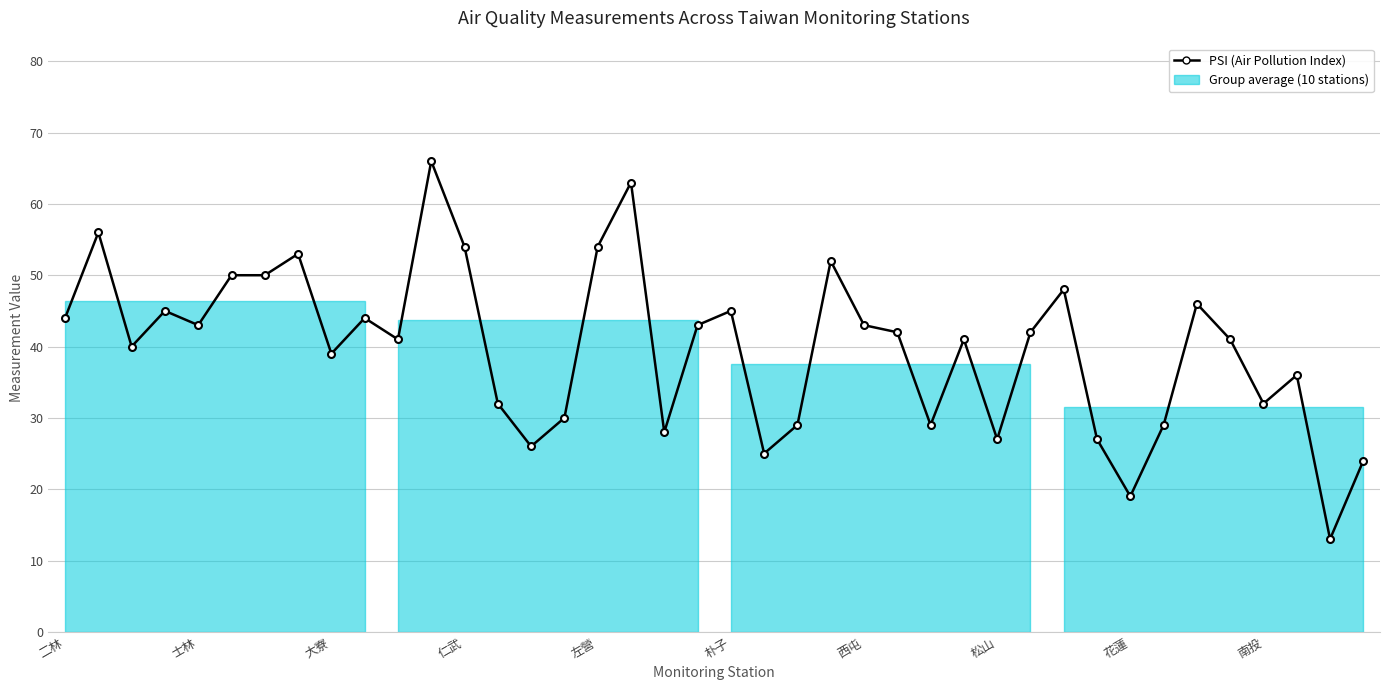

What is the value of the 33rd point from the left?

19